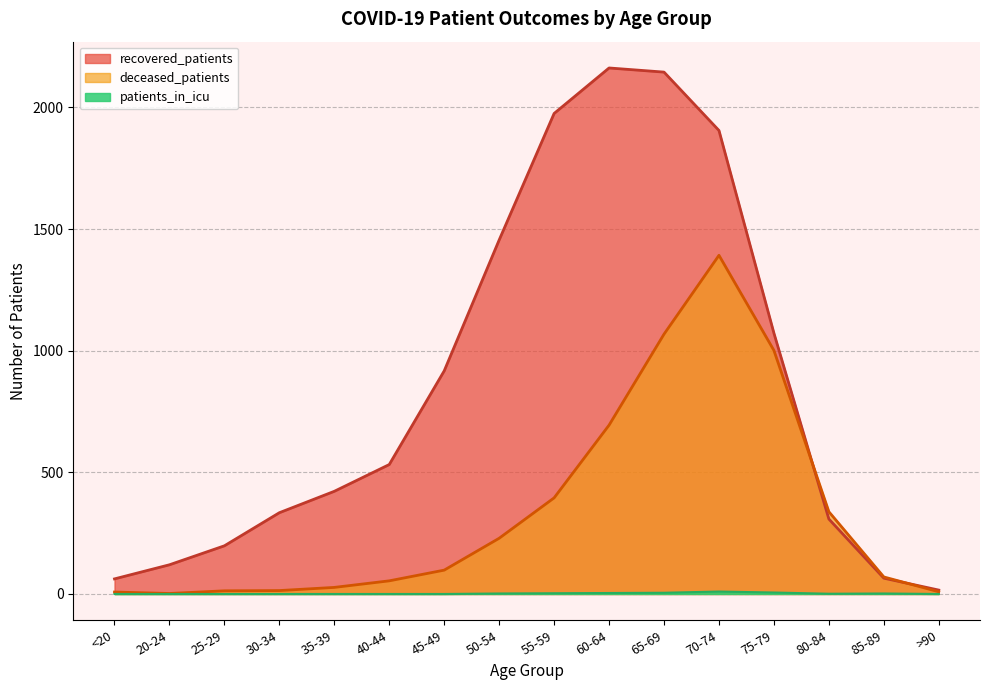

List the labels in order of recovered_patients value, smallest first.

>90, <20, 85-89, 20-24, 25-29, 80-84, 30-34, 35-39, 40-44, 45-49, 75-79, 50-54, 70-74, 55-59, 65-69, 60-64